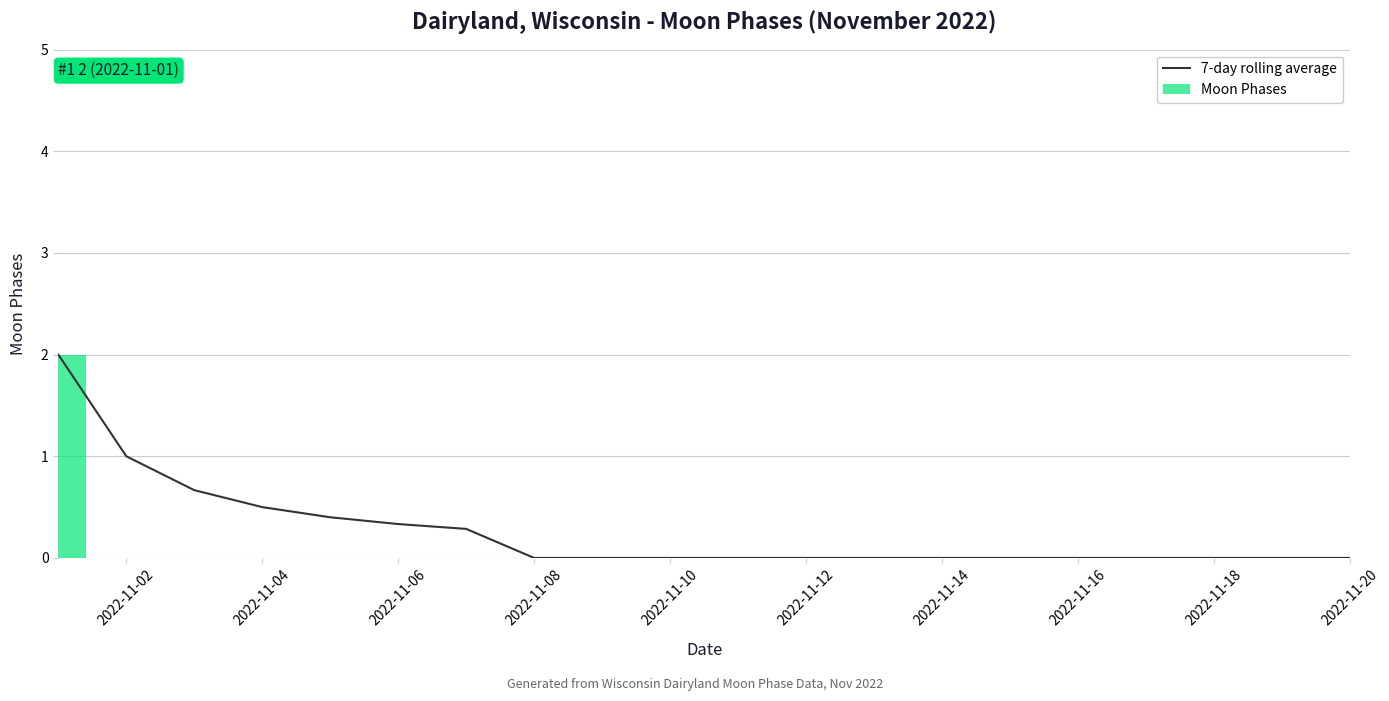

Is it true that Moon Phases equals -1 at 2022-11-10?

False